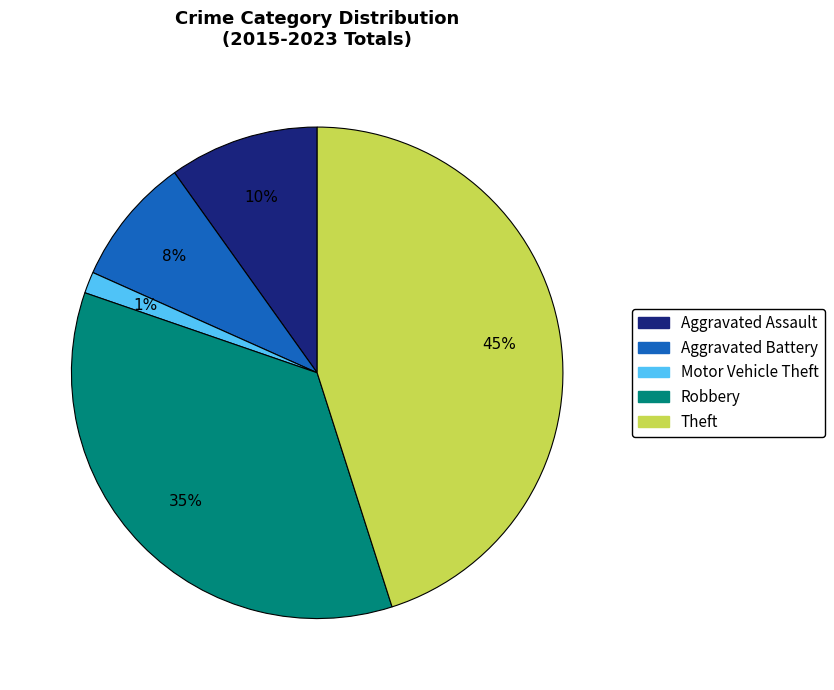

What percentage is the Robbery slice, to the nearest percent?

35%